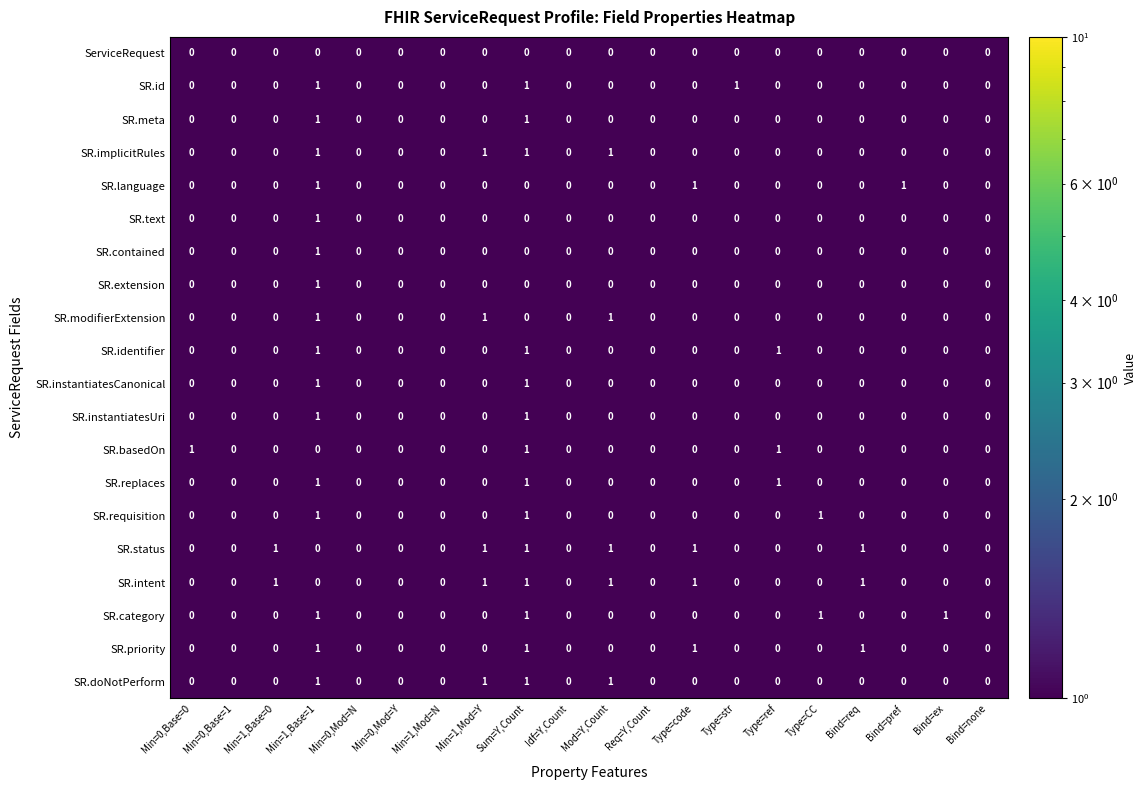

The SR.id series shows -1 at Min=0,Mod=N. True or false?

False